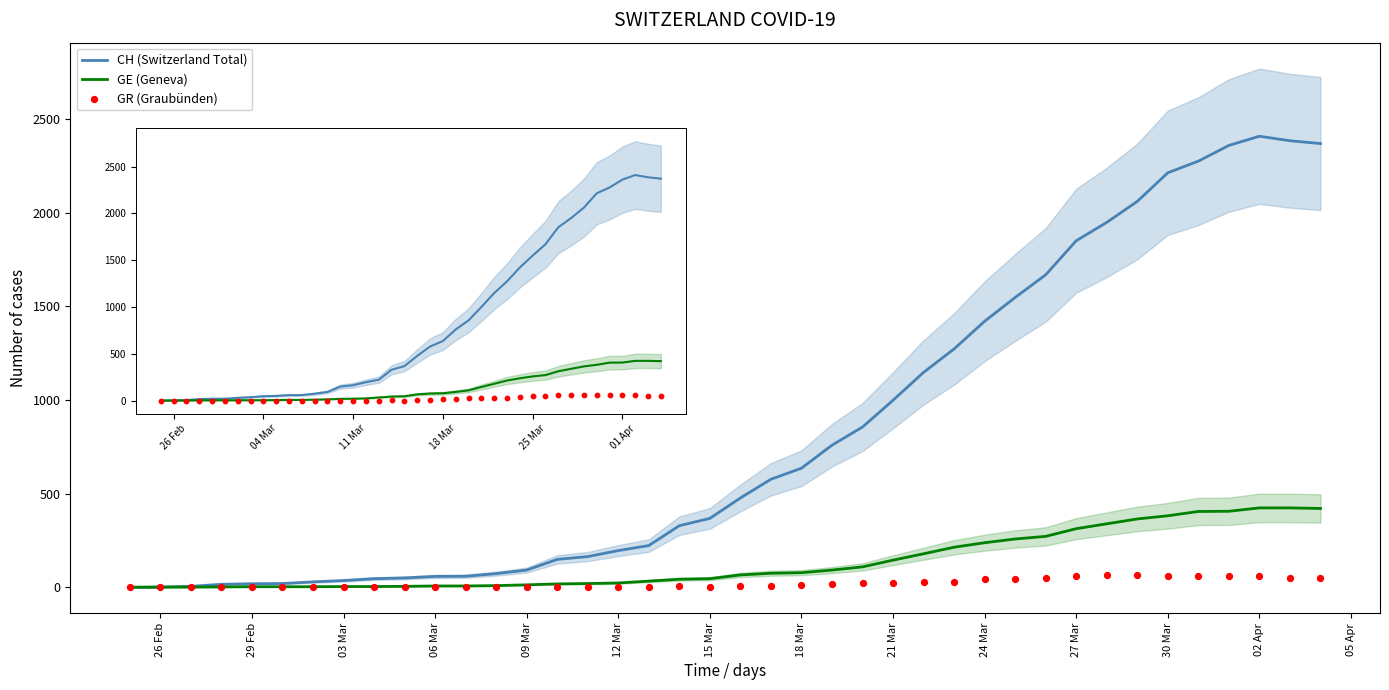

Is the value of CH (Switzerland Total) at 33 greater than the value of GE (Geneva) at 24 Mar?

Yes